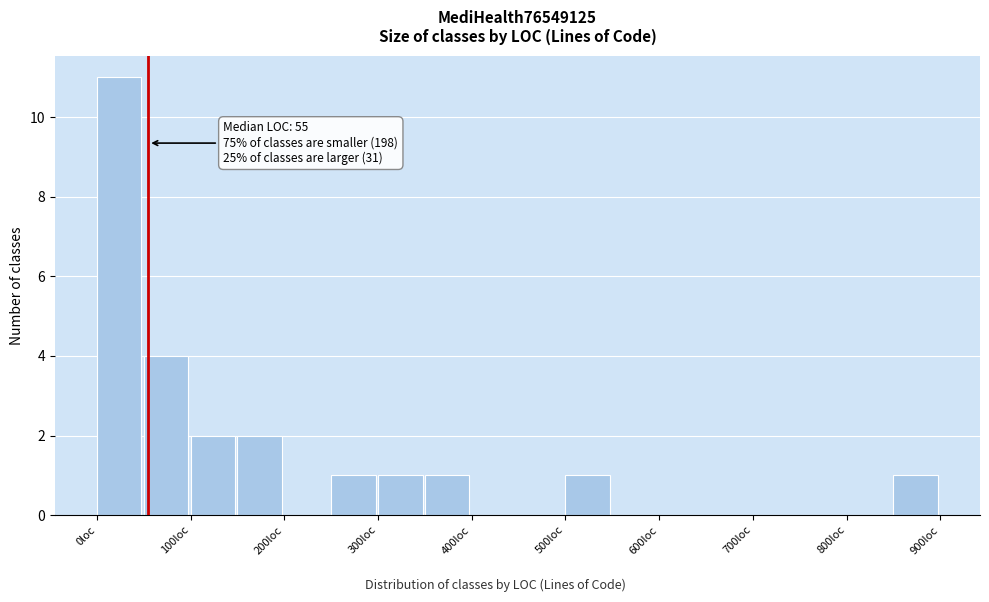

Over which range of the x-axis is the bar tallest?

0 to 50